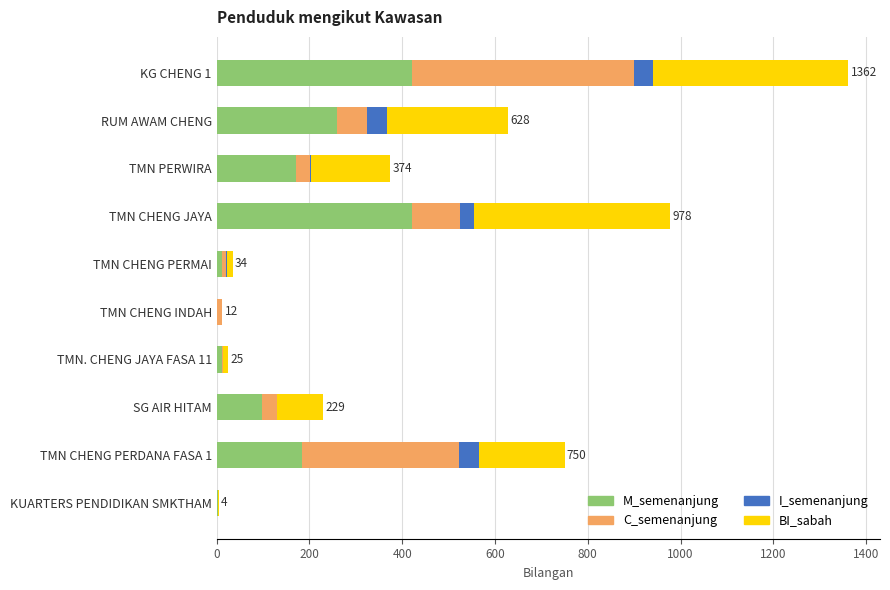

Is it true that M_semenanjung equals 421 at TMN CHENG JAYA?

True